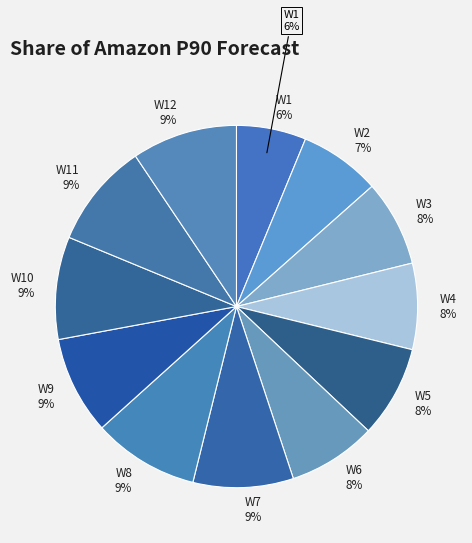

What percentage is the W5 slice, to the nearest percent?

8%